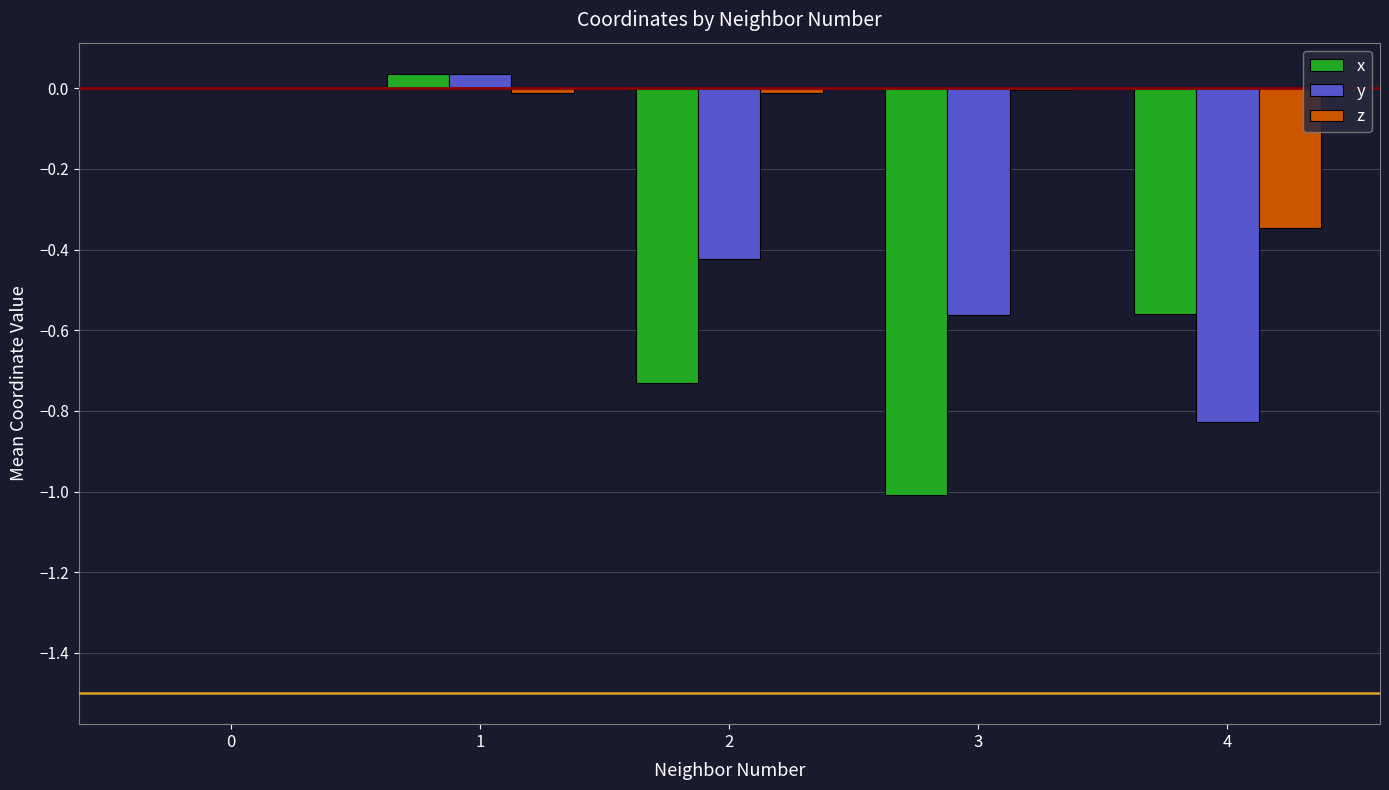

Which series has the largest total across all categories?

z